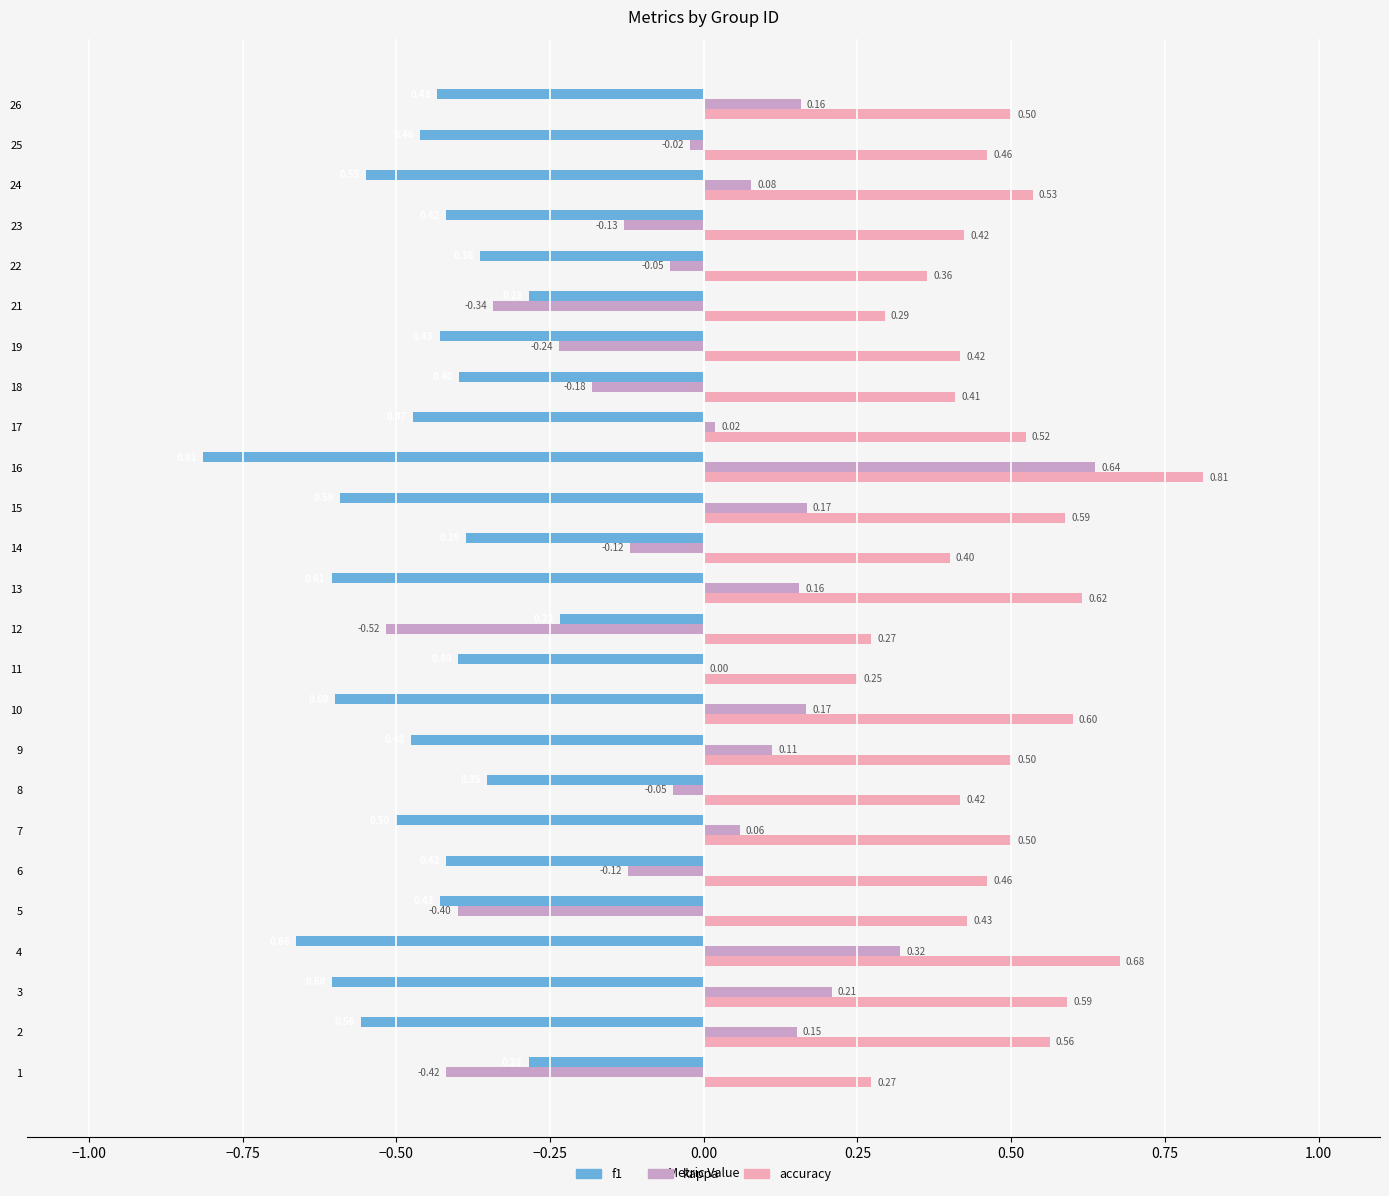

What is the sum of the f1 values at 17 and 7?

-1.0